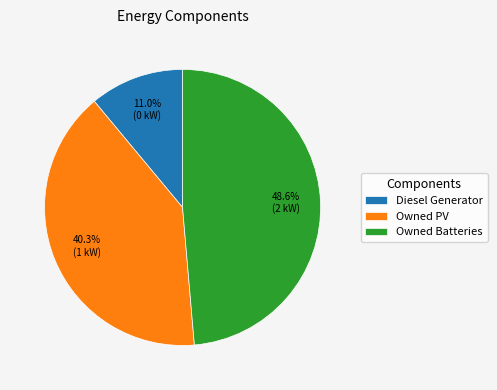

What is the ratio of the value at Owned PV to the value at Diesel Generator?

3.7